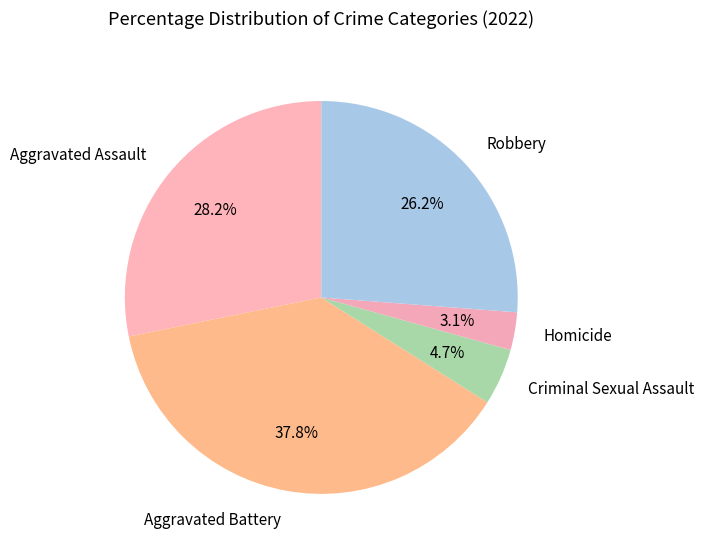

Which category has the smallest portion of the pie?

Homicide